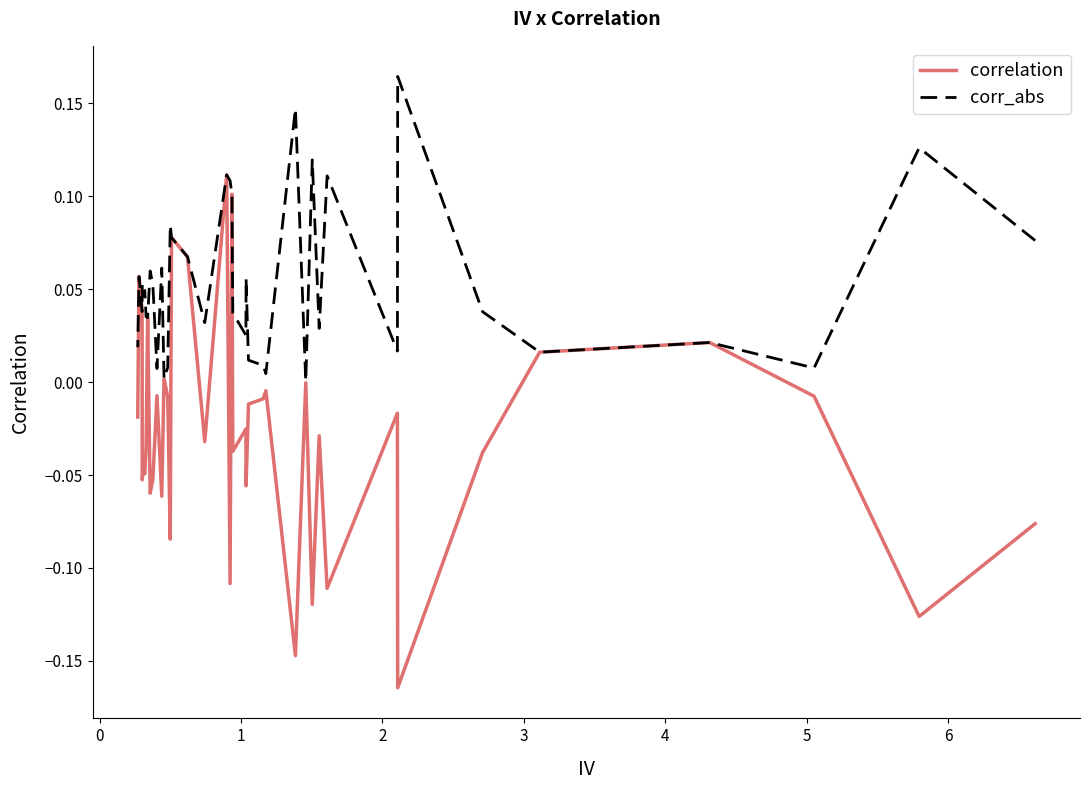

Which series has the largest range (max minus min)?

correlation